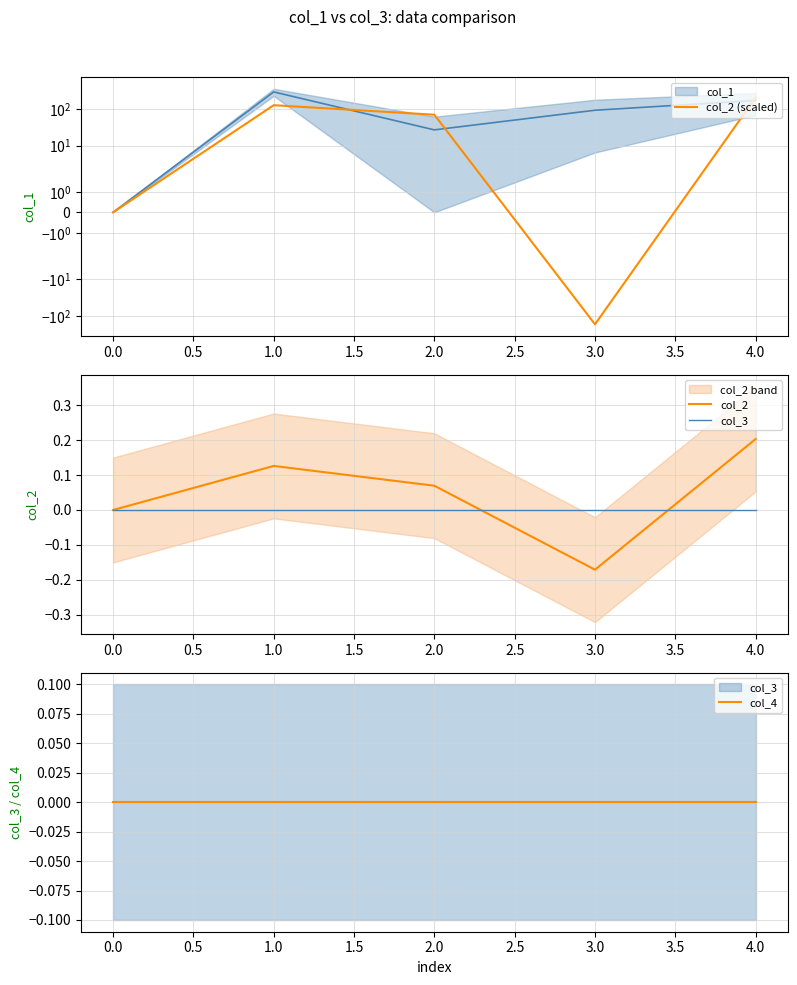

What is the spread (max minus min) of values at 3.0?

170.8